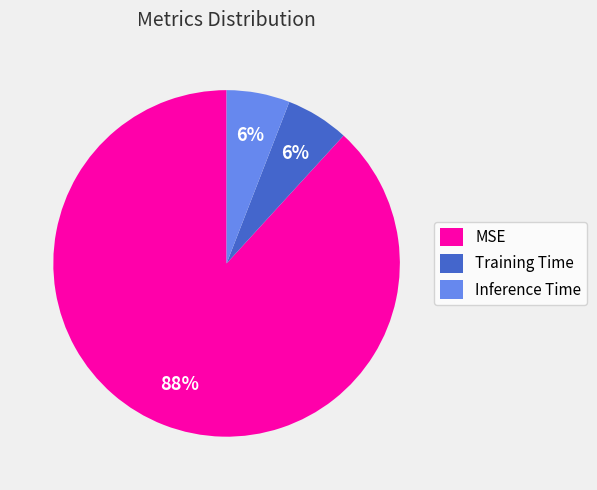

To the nearest percent, what is the difference between the Inference Time and MSE slice percentages?

82%